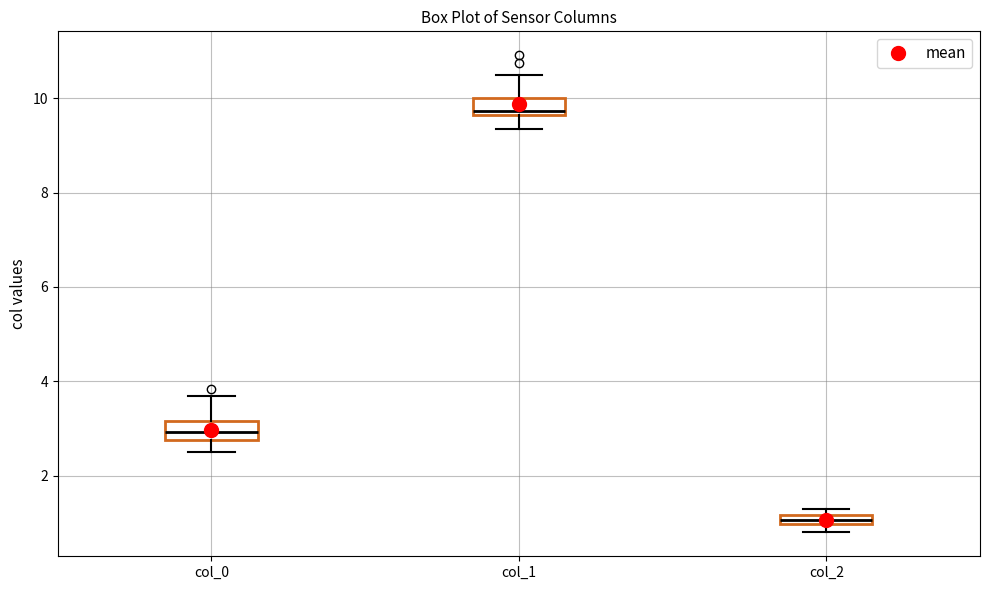

Where does the upper whisker of the box for col_1 end on the y-axis? The values are not printed on the chart, so give them approximately, as read against the axis.

10.4